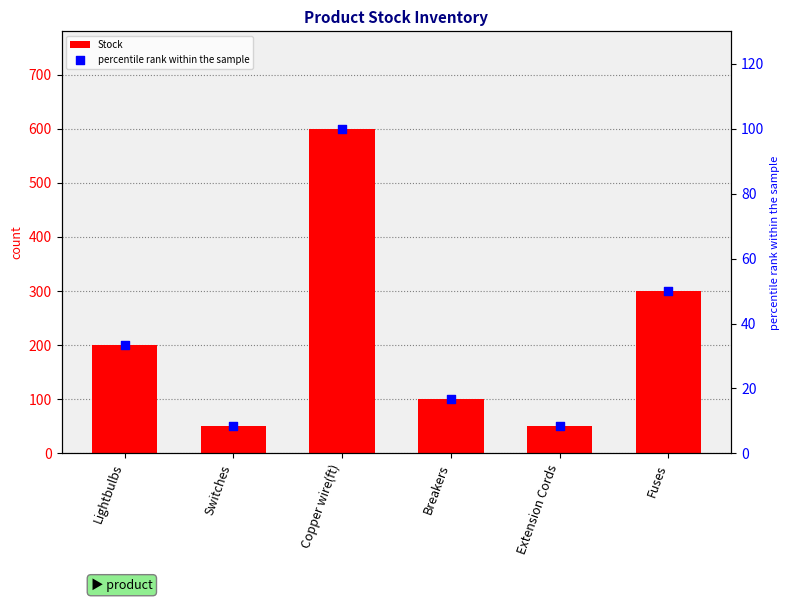

At how many categories does at least one series exceed 137?

3